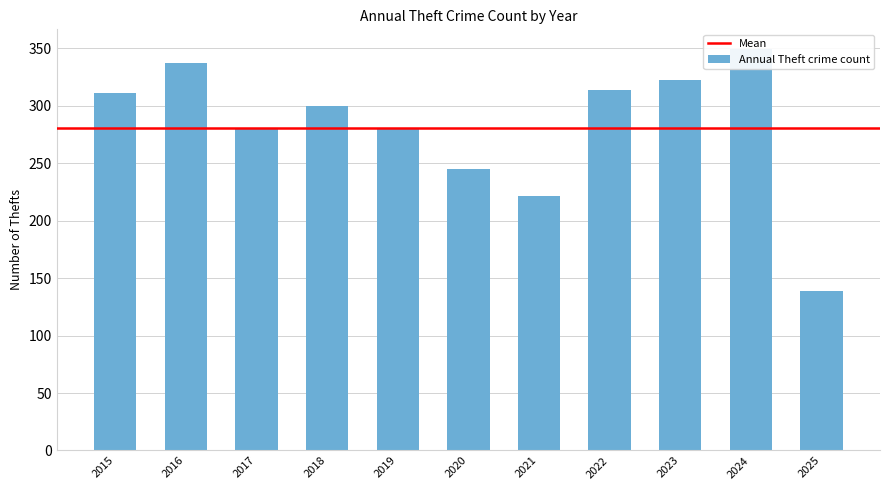

Reading left to right, what are all the values shown in this chart?

311	337	280	300	281	245	221	314	322	349	139